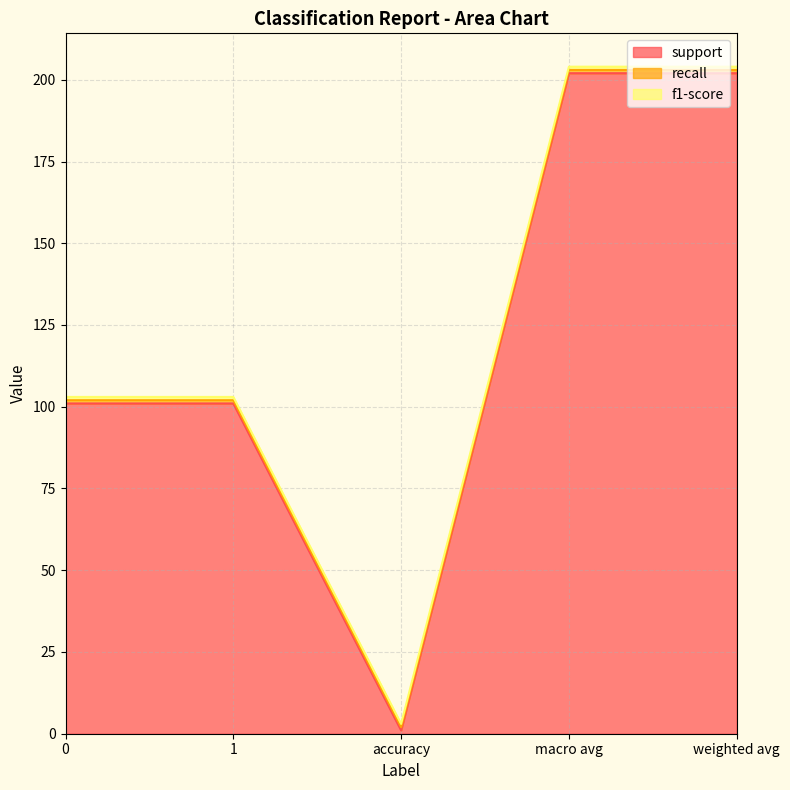

Does the chart have visible grid lines?

Yes